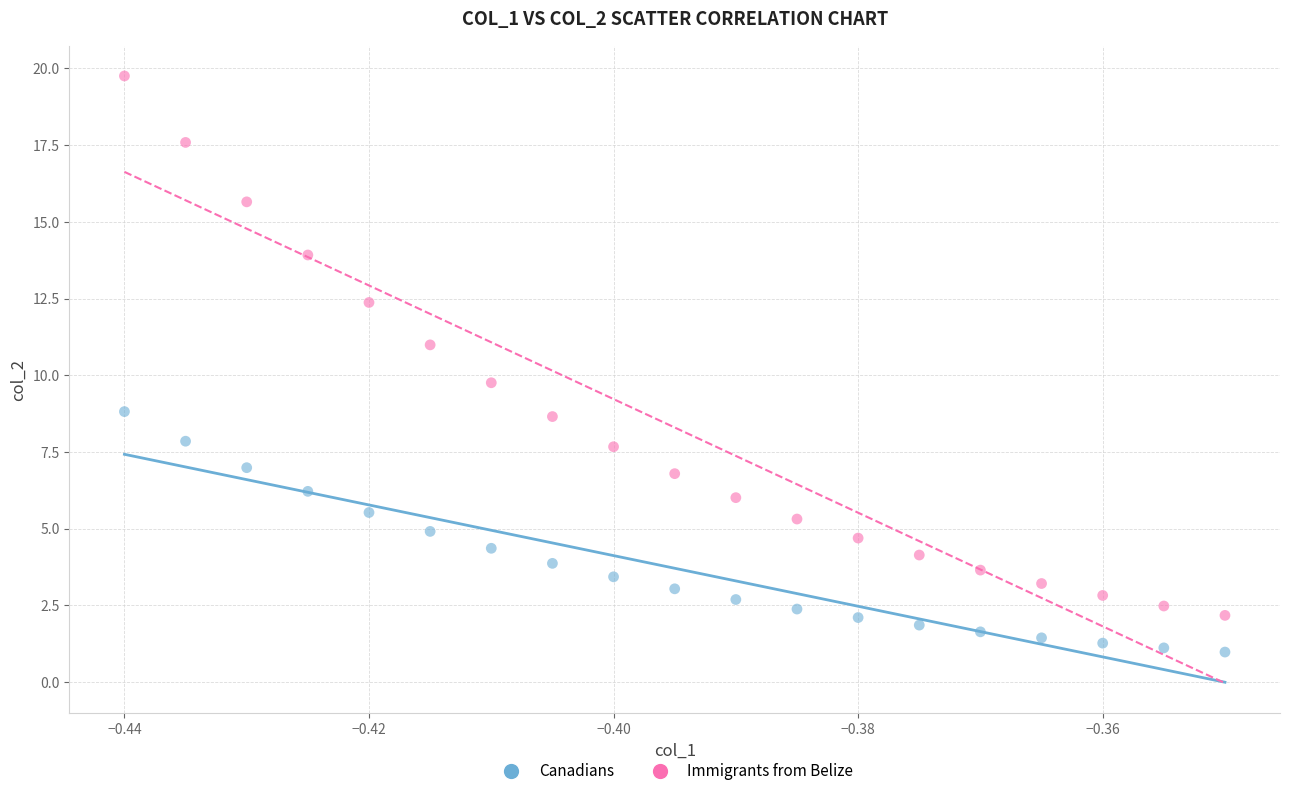

Which series contains the highest Y value?

Immigrants from Belize